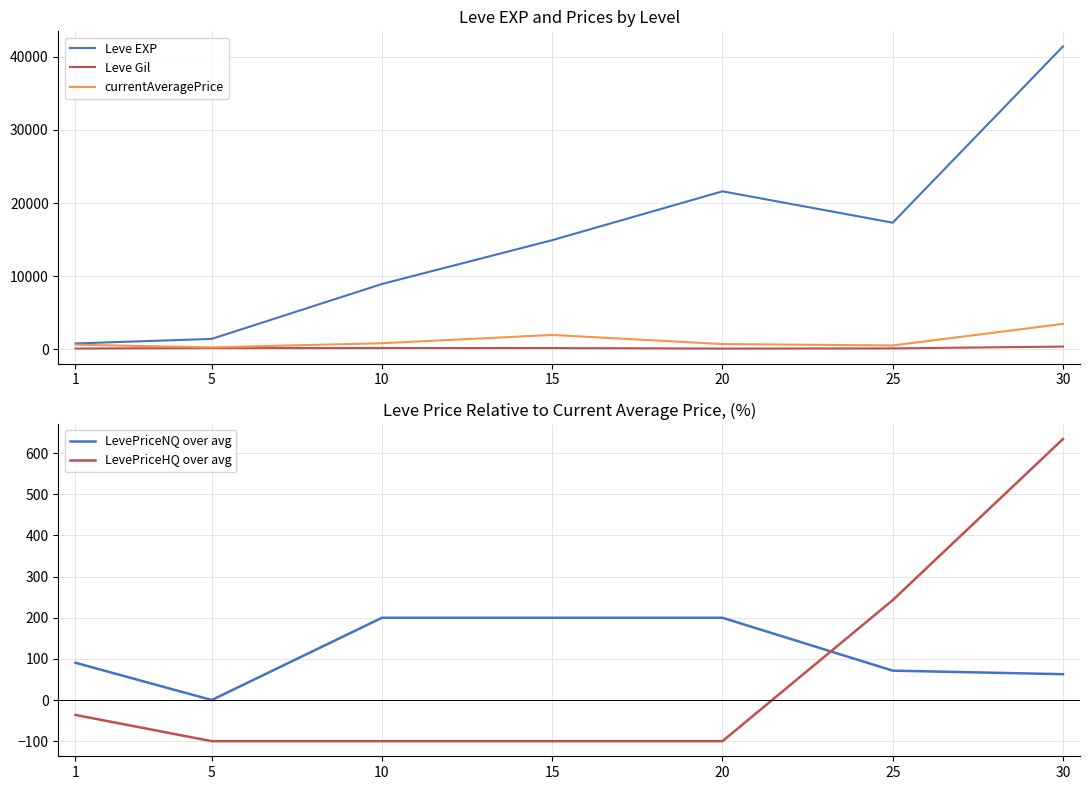

Which has a higher value, 1 or 5?

5